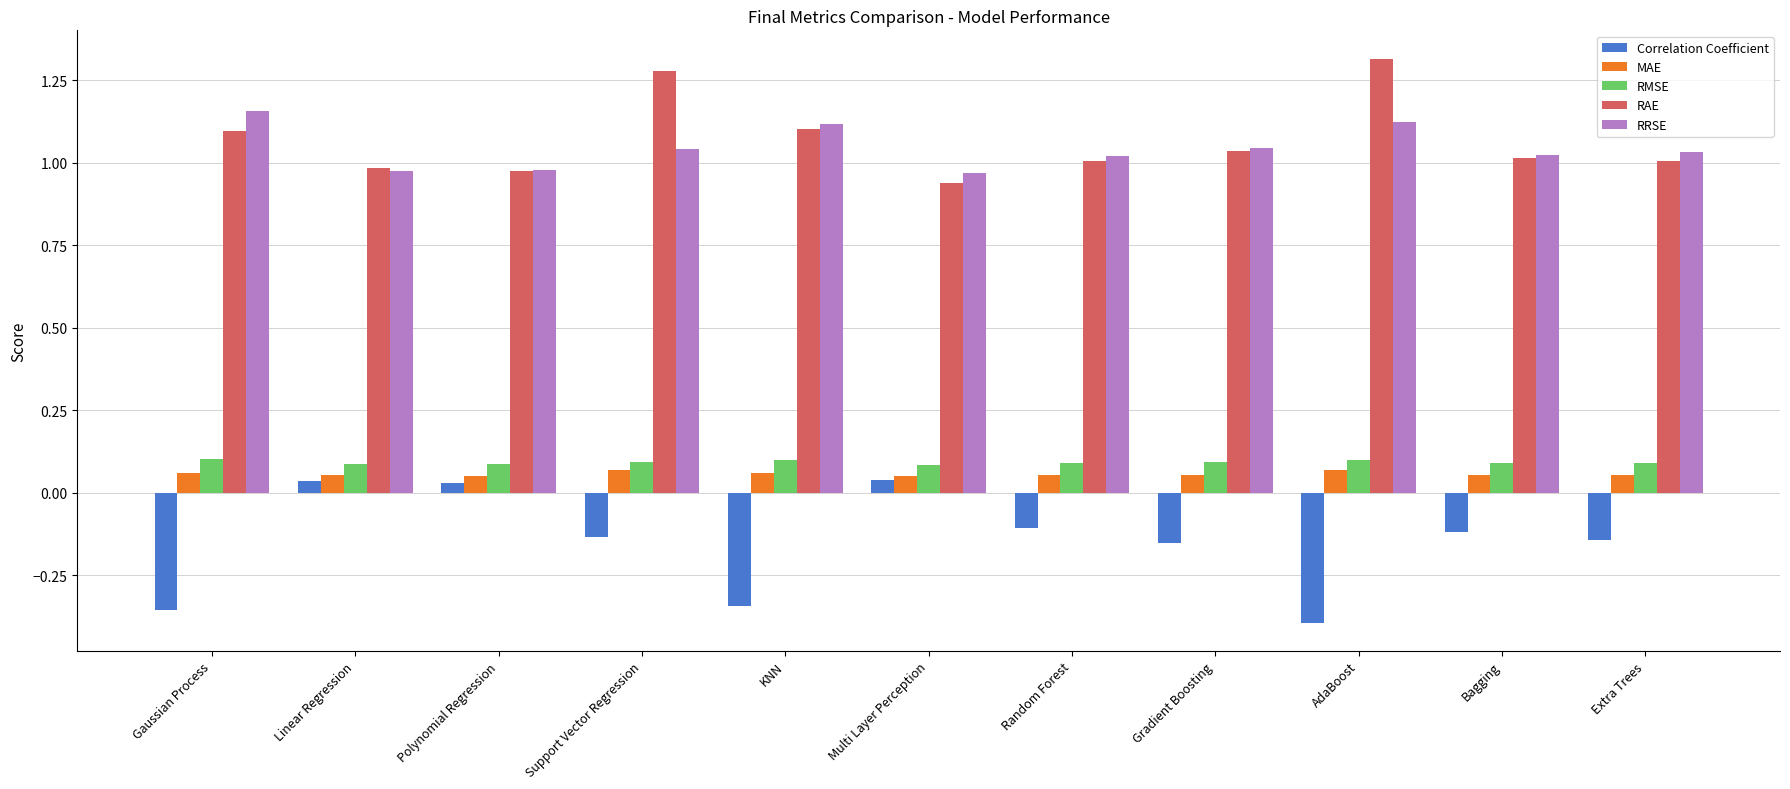

Is the value of RRSE at Gradient Boosting greater than the value of MAE at Gaussian Process?

Yes